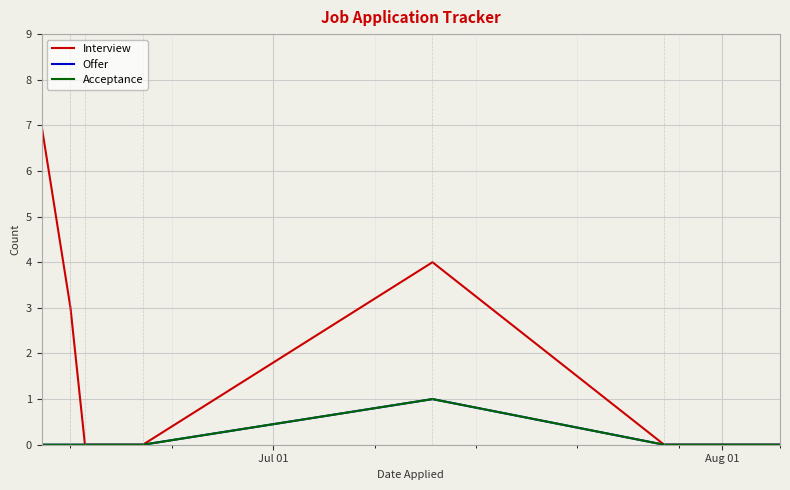

Does the chart display data point markers on the line(s)?

No